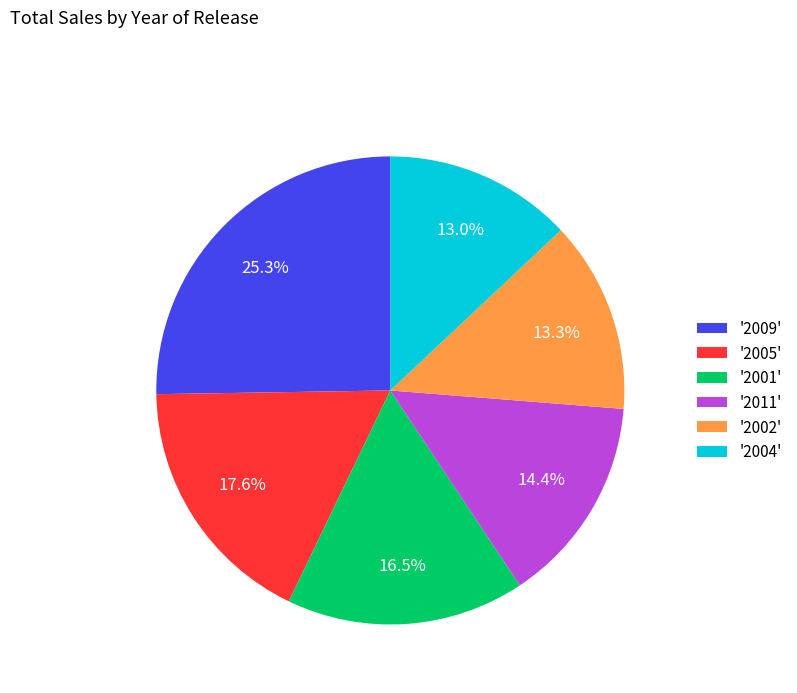

How many slices are in this pie chart?

6